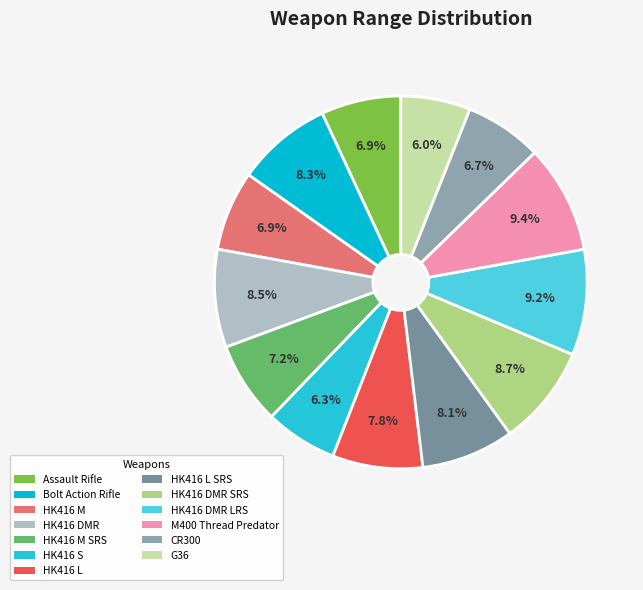

Is there a majority slice in this chart?

No